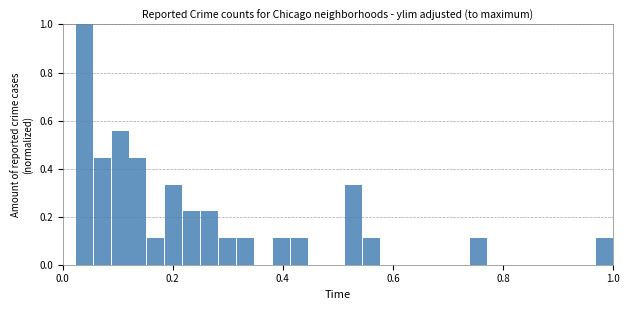

Around what value on the x-axis is the tallest bar? Give the approximate position of its centre, as read against the axis.

0.04